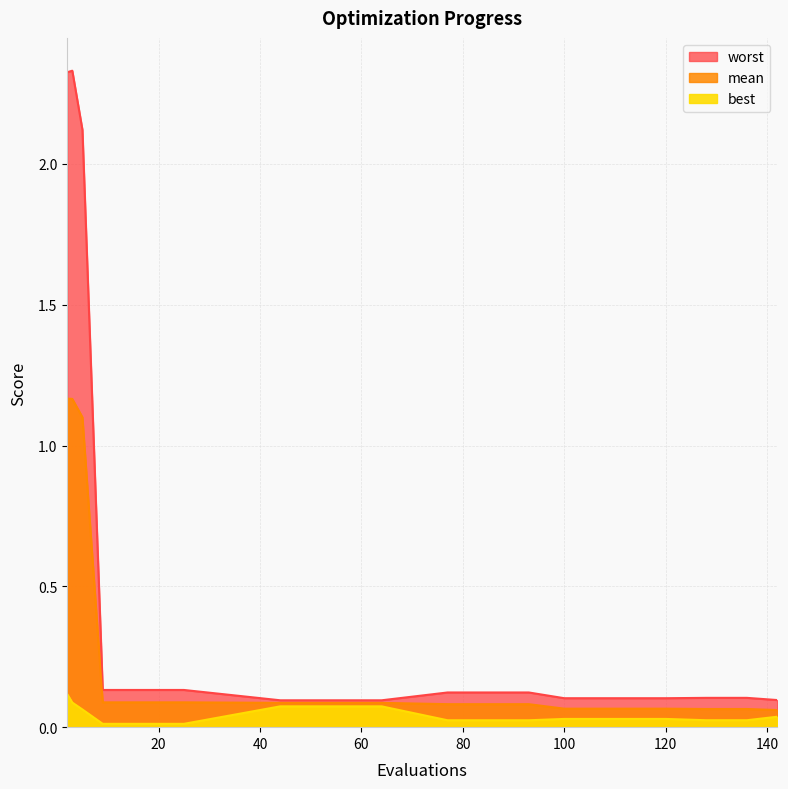

True or false: worst and best cross at least once.

False